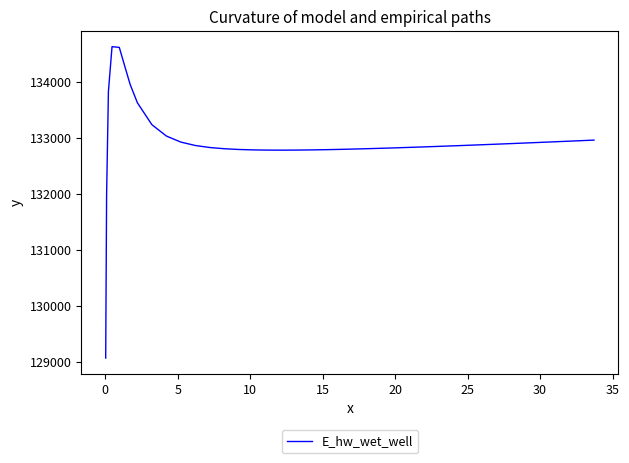

What is the minimum value shown in the chart?

129070.3